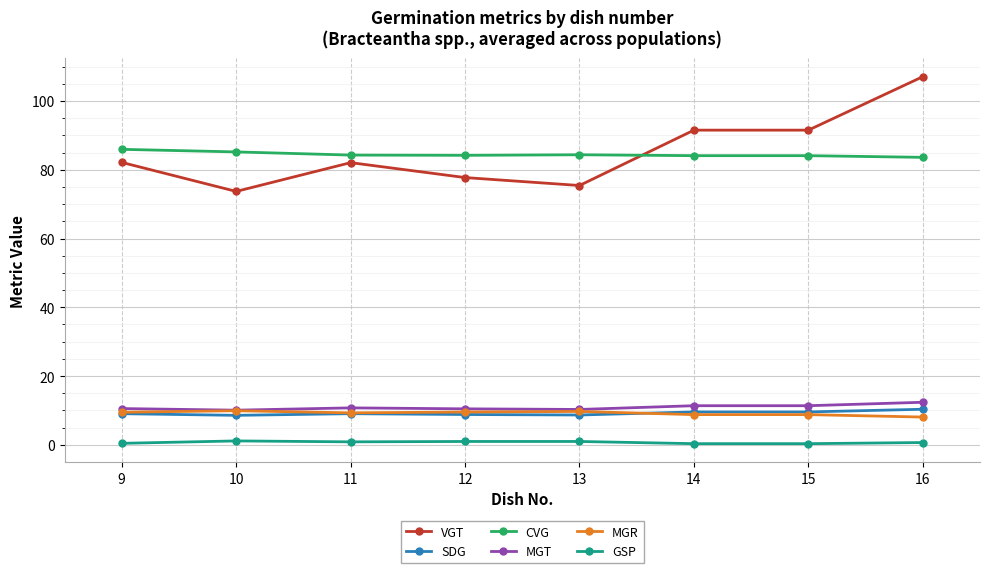

How many categories are shown in the chart?

8